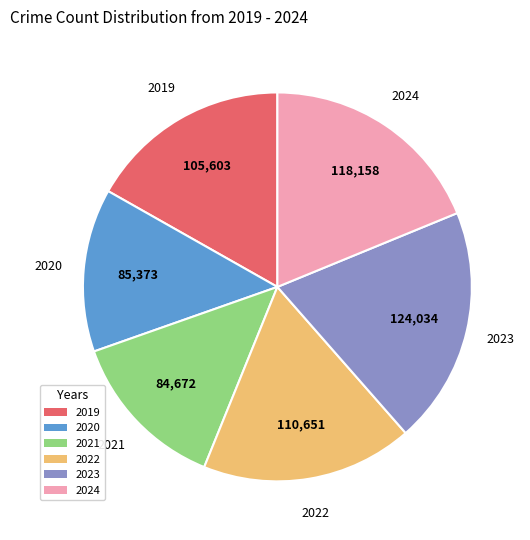

Which slice is the largest?

2023